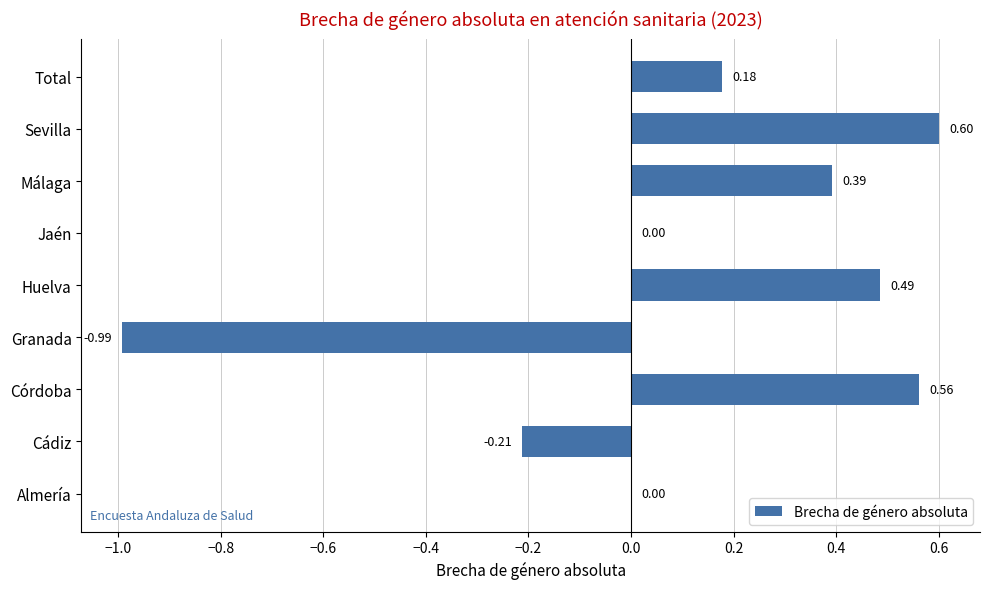

What is the sum of the values at Almería and Córdoba?

0.6